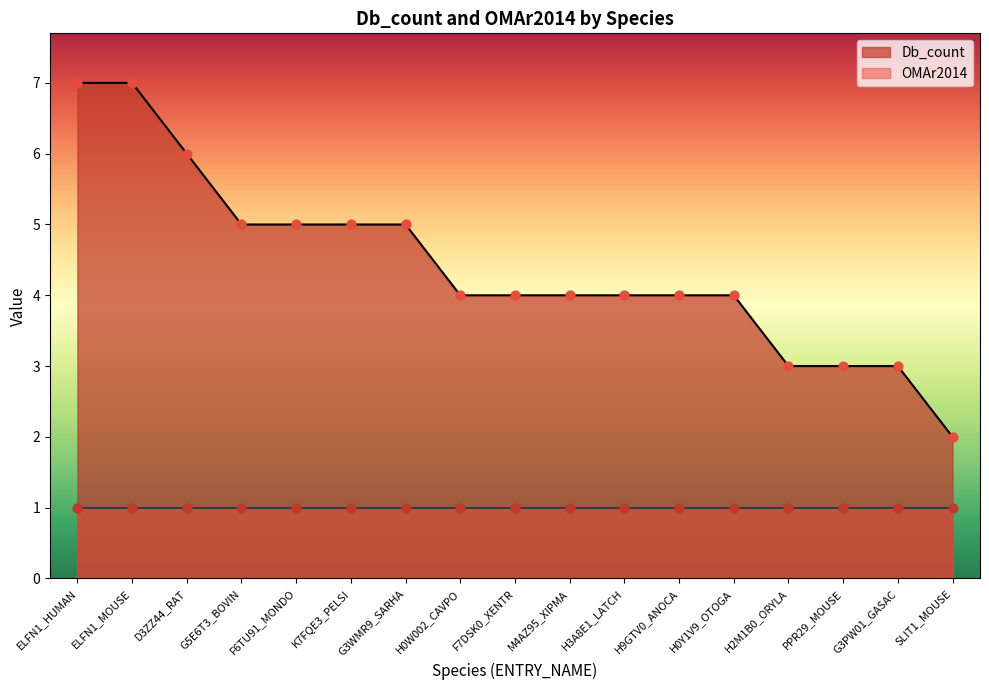

What is the ratio of the value at H2M1B0_ORYLA to the value at K7FQE3_PELSI?

0.6